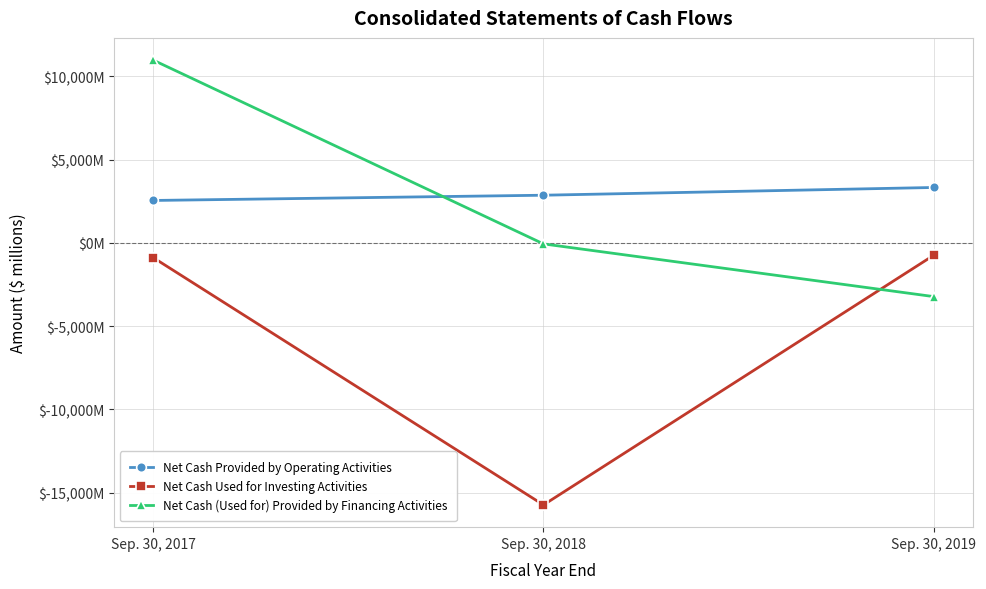

What are all the series names shown in the legend?

Net Cash Provided by Operating Activities, Net Cash Used for Investing Activities, Net Cash (Used for) Provided by Financing Activities